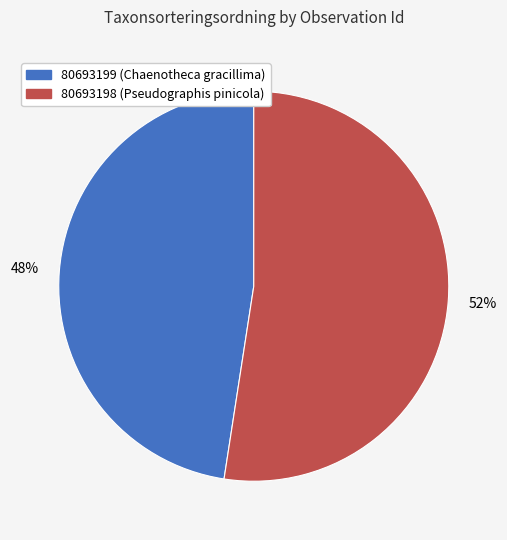

What percentage is the 80693198 slice, to the nearest percent?

52%